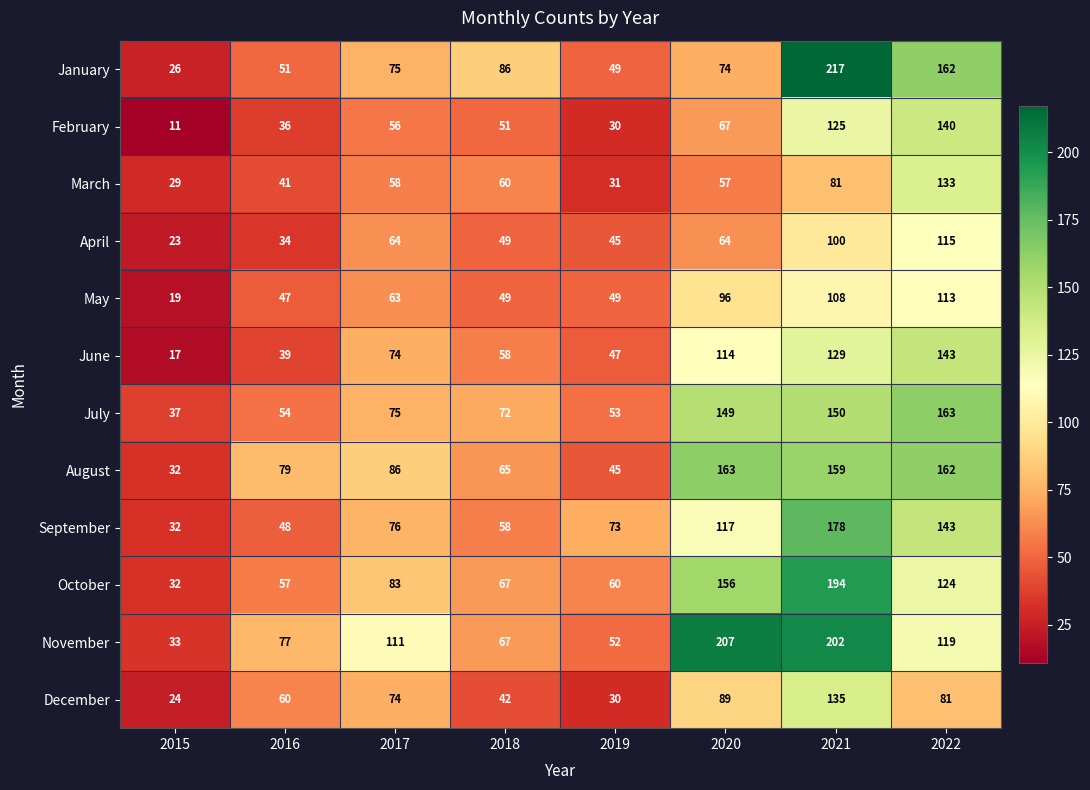

What is the minimum value shown in the chart?

11